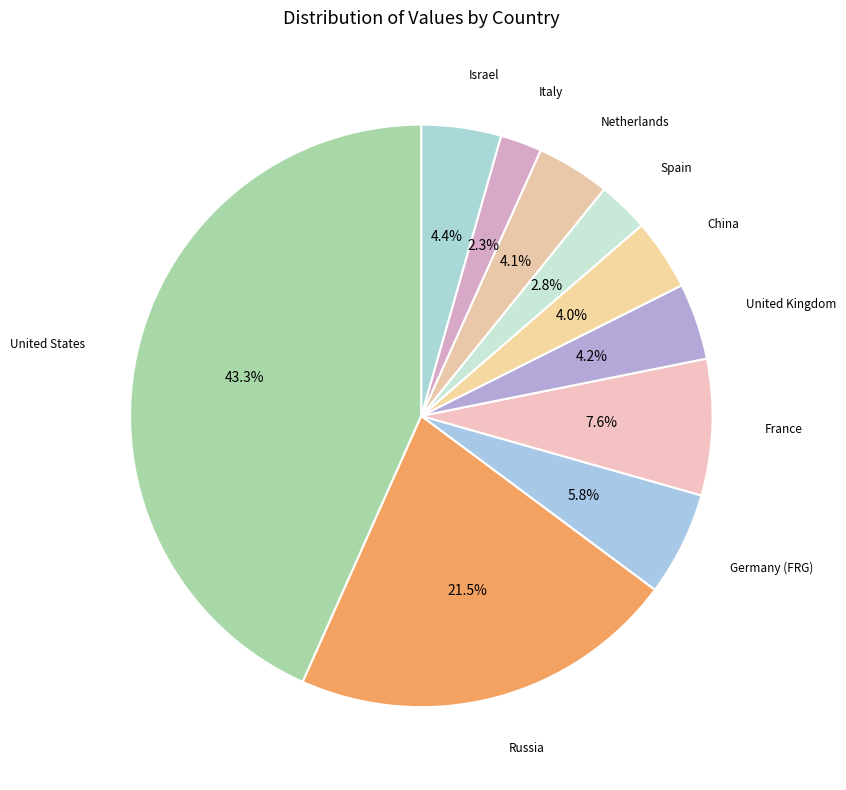

How much of the chart is everything except Netherlands?

95.9%